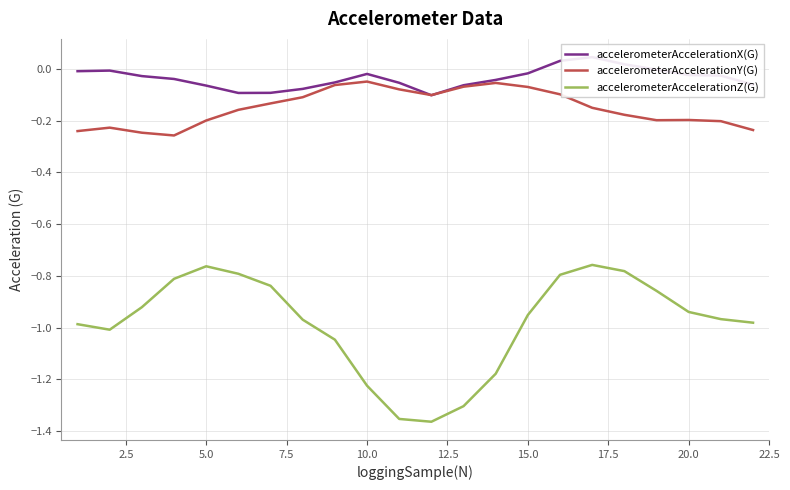

What is the value of the accelerometerAccelerationZ(G) point at the 18th from the left?

-0.8